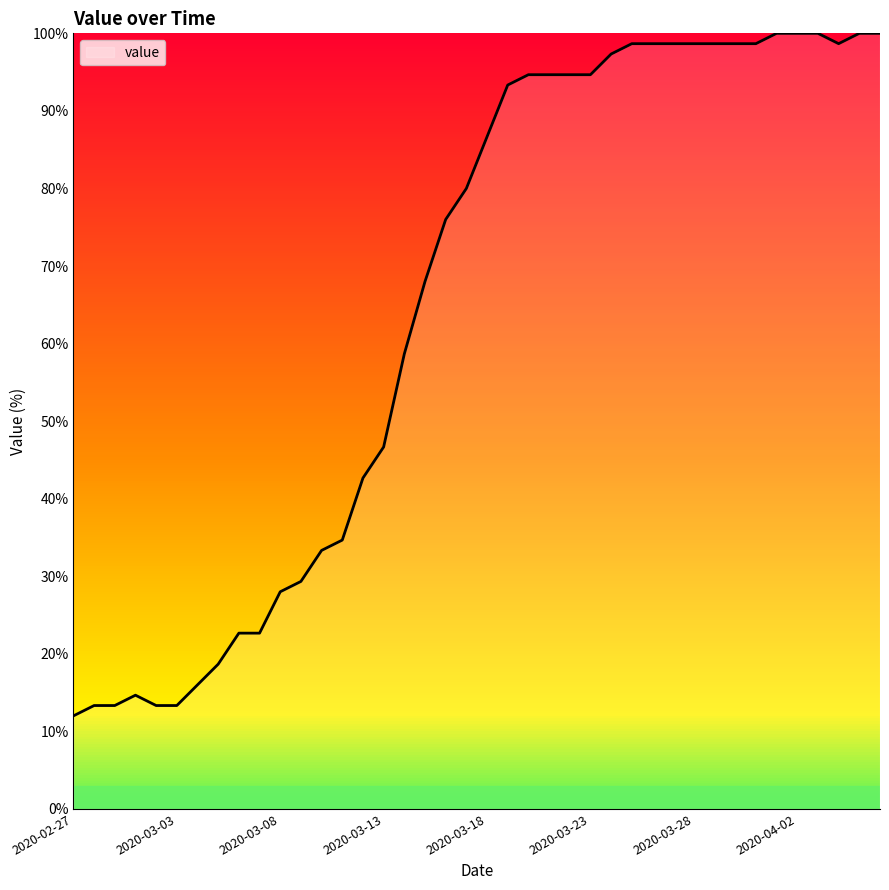

What is the maximum value shown in the chart?

100.0